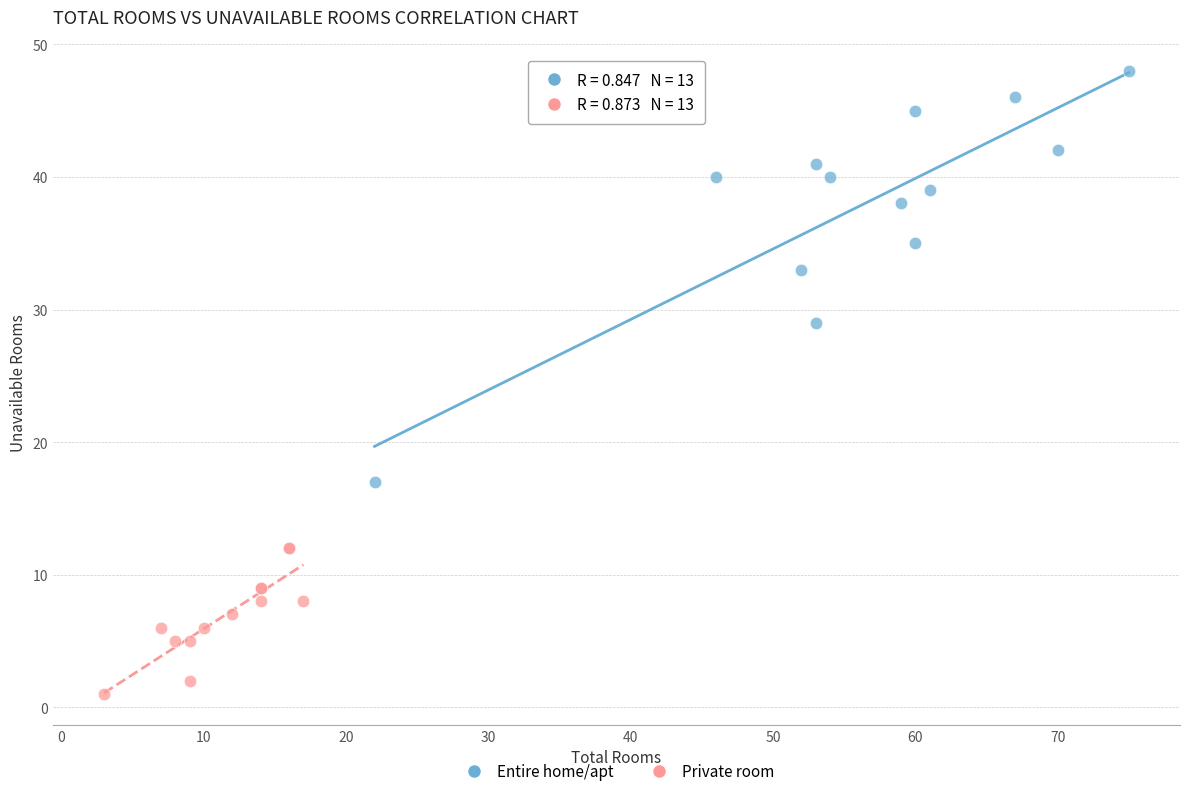

What are all the series names shown in the legend?

Entire home/apt, Private room